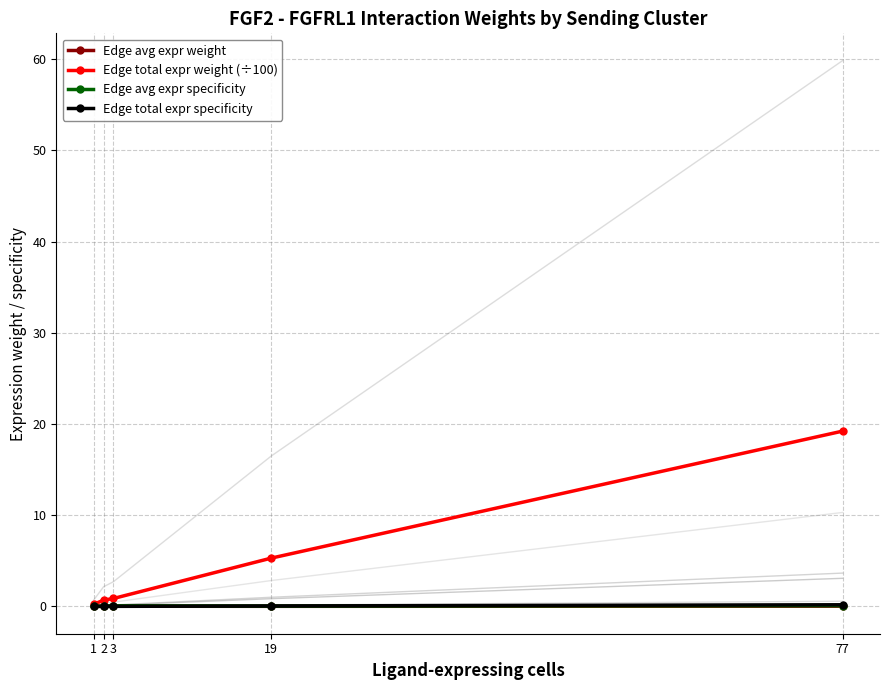

True or false: Edge total expr specificity and Edge avg expr specificity cross at least once.

True